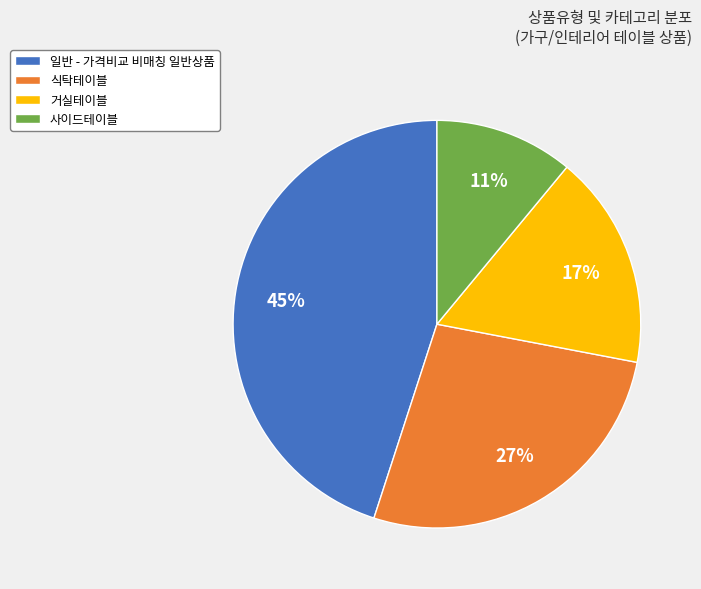

What percentage is the 일반 - 가격비교 비매칭 일반상품 slice, to the nearest percent?

45%